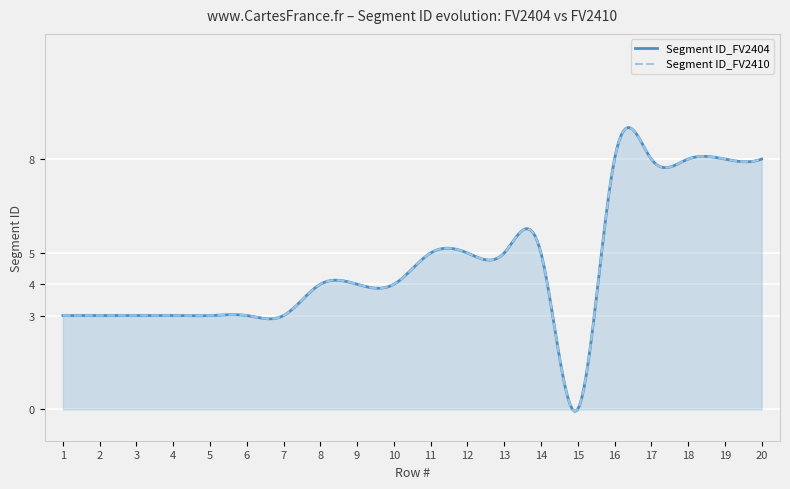

Reading left to right, transcribe all the data shown in this chart.

Segment ID_FV2404: 3	3	3	3	3	3	3	4	4	4	5	5	5	5	0	8	8	8	8	8
Segment ID_FV2410: 3	3	3	3	3	3	3	4	4	4	5	5	5	5	0	8	8	8	8	8